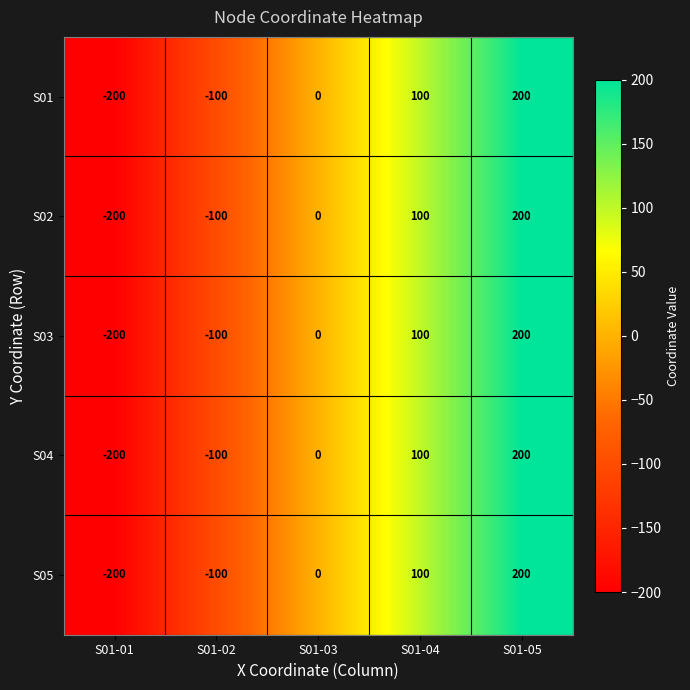

What is the difference between the maximum and minimum values in the S02 series?

400